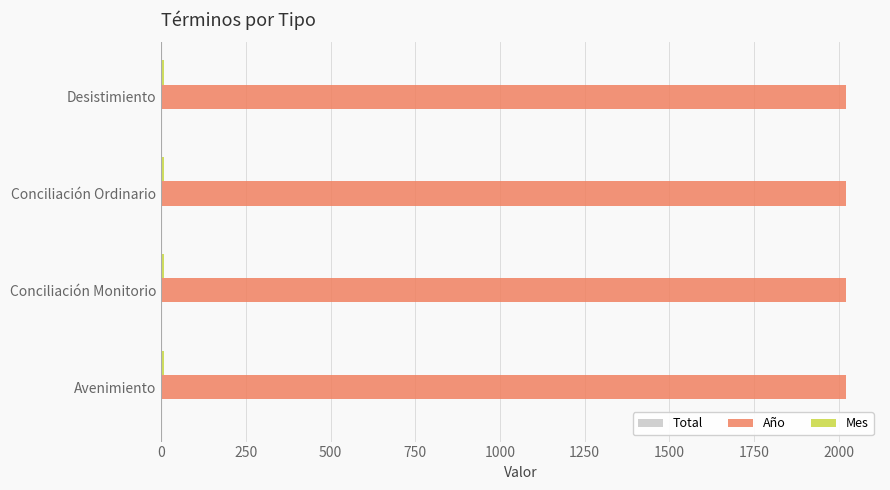

Which series has the largest total across all categories?

Año